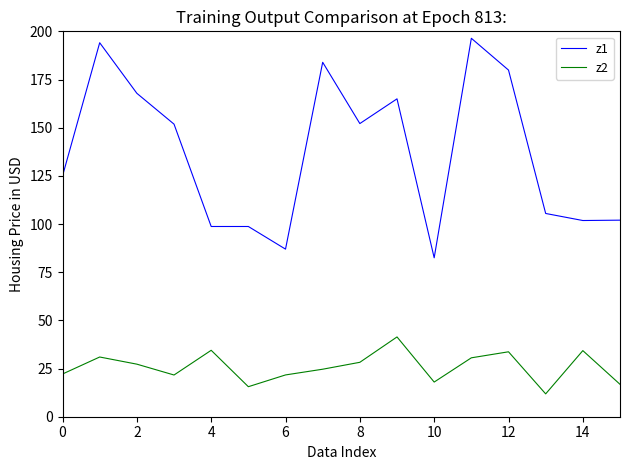

At how many categories does at least one series exceed 67?

16